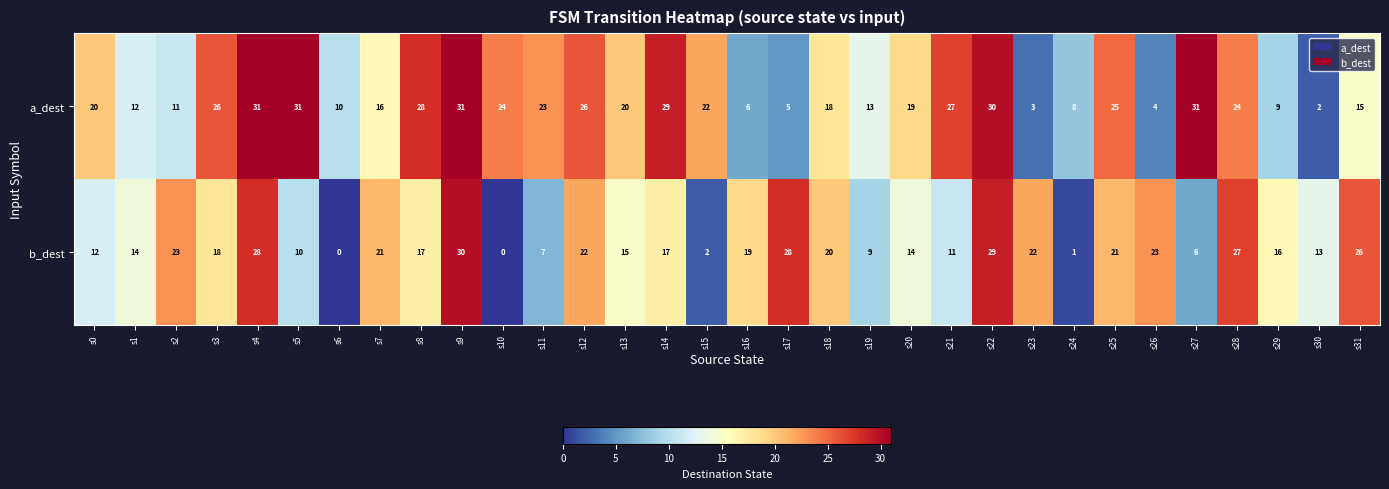

How many values in the b_dest series are below 17?

15